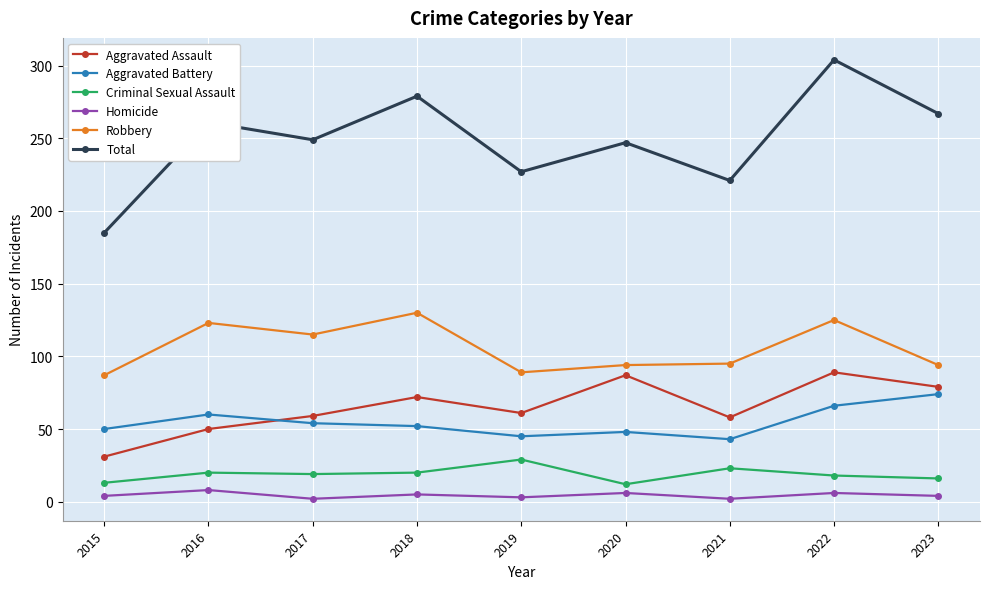

Which series has the largest total across all categories?

Total